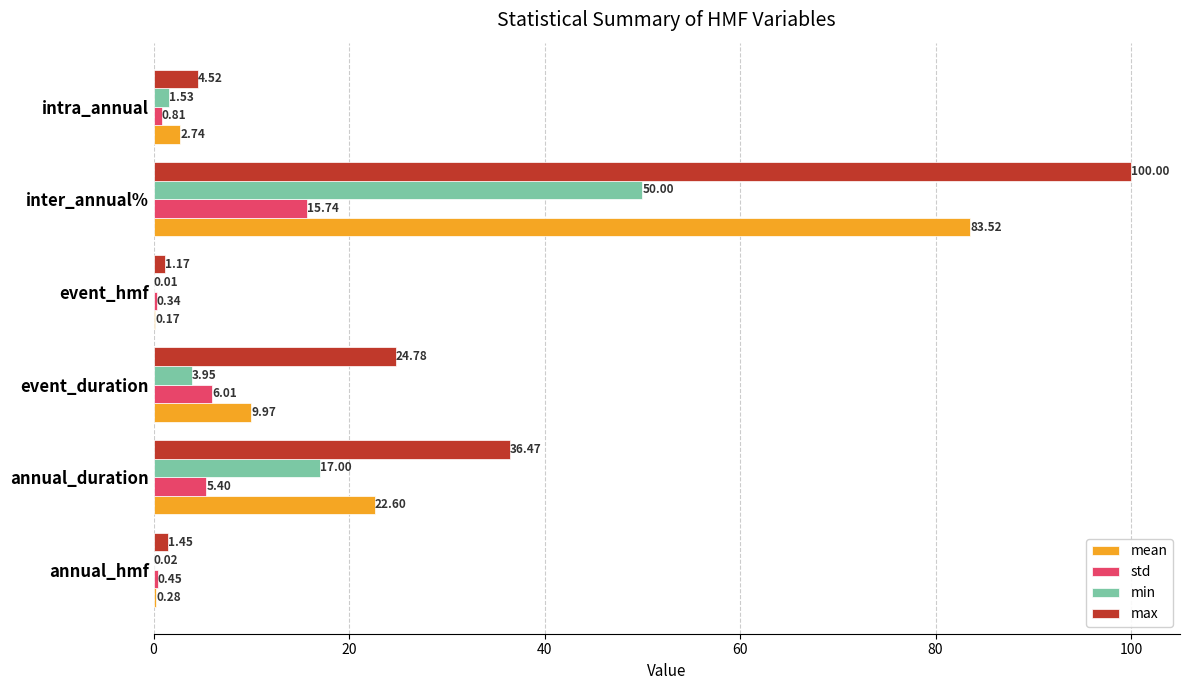

What is the sum of the min values at inter_annual% and annual_hmf?

50.0